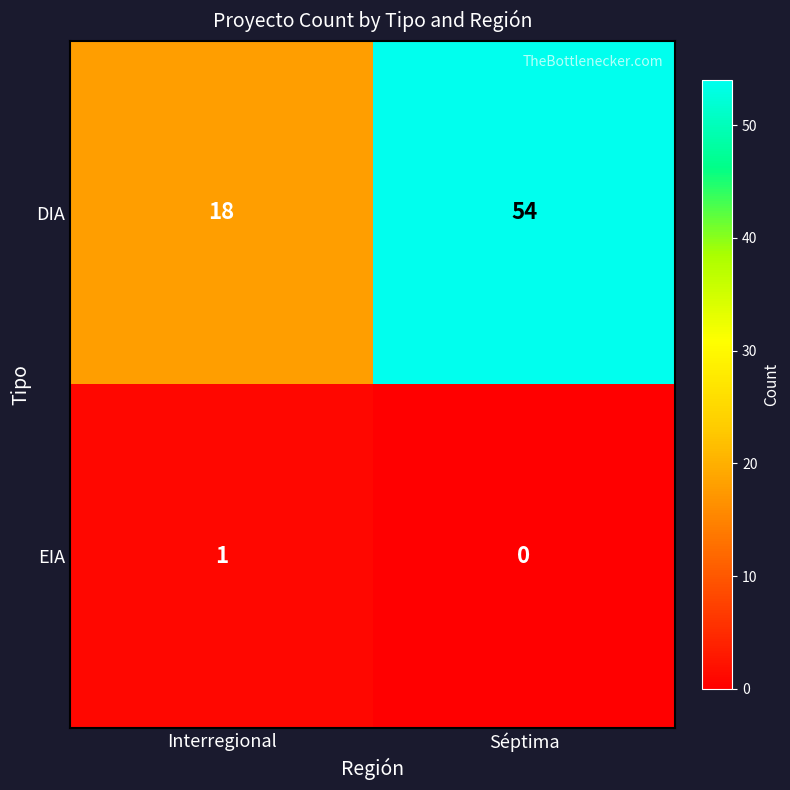

The EIA series shows 0 at Séptima. True or false?

True